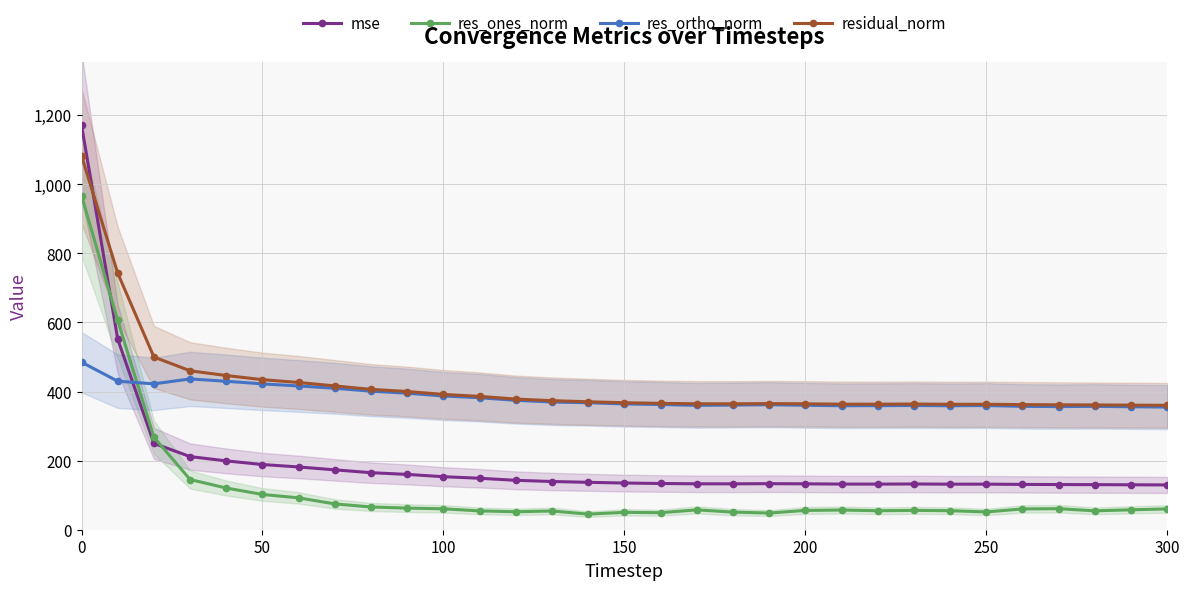

Reading right to left, transcribe all the data shown in this chart.

mse: 129.7	130.1	130.5	130.8	131.2	131.9	131.9	132.4	132.1	132.1	132.9	133.3	132.8	132.9	133.8	135.2	137.2	139.6	143.0	149.0	153.5	160.1	165.1	173.3	181.7	188.7	199.3	211.7	250.0	551.7	1171.3
res_ones_norm: 60.2	57.7	54.7	60.9	60.2	51.4	55.1	56.0	55.0	57.0	55.9	48.3	51.0	57.5	49.3	50.4	45.1	54.2	52.1	54.5	60.5	62.6	65.9	74.7	92.2	102.1	120.7	145.3	267.7	605.7	967.5
res_ortho_norm: 355.0	356.0	357.1	356.5	357.1	359.5	358.9	359.6	359.2	359.0	360.2	361.9	360.9	360.1	362.5	364.2	367.7	369.7	374.6	382.1	387.1	395.2	401.0	409.6	416.1	422.2	429.8	436.6	422.3	430.0	485.0
residual_norm: 360.1	360.6	361.3	361.6	362.2	363.2	363.1	363.9	363.4	363.5	364.5	365.1	364.5	364.6	365.8	367.7	370.4	373.6	378.2	386.0	391.8	400.1	406.3	416.3	426.2	434.4	446.4	460.1	500.0	742.8	1082.3